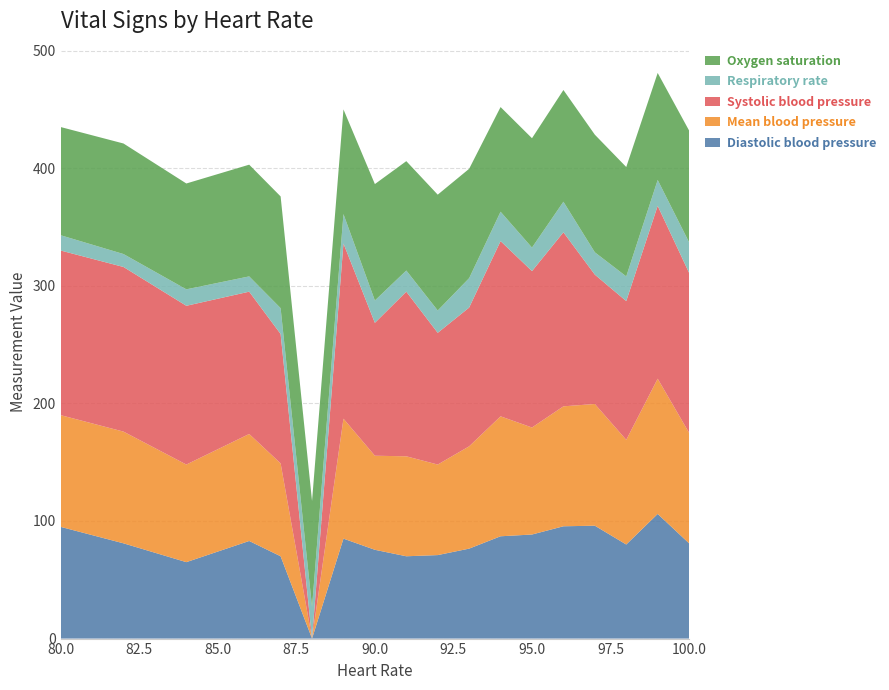

Reading left to right, what are all the values shown in this chart?

Diastolic blood pressure: 80=95.0	82=81.0	84=65.0	86=83.0	87=70.0	88=0.0	89=85.0	90=75.5	91=70.0	92=71.0	93=76.5	94=87.0	95=88.5	96=95.5	97=96.0	98=80.0	99=106.0	100=81.0
Mean blood pressure: 80=95.0	82=95.0	84=83.0	86=91.0	87=79.0	88=0.0	89=102.0	90=80.0	91=85.0	92=77.0	93=87.0	94=102.0	95=91.0	96=102.0	97=103.5	98=89.0	99=115.0	100=94.0
Systolic blood pressure: 80=140.0	82=140.0	84=135.0	86=121.0	87=110.0	88=0.0	89=149.0	90=113.0	91=140.0	92=112.0	93=118.0	94=149.0	95=133.0	96=148.0	97=110.0	98=118.0	99=147.0	100=136.0
Respiratory rate: 80=13.0	82=11.0	84=14.0	86=13.0	87=22.0	88=27.0	89=25.0	90=19.0	91=18.0	92=19.0	93=25.0	94=25.0	95=20.0	96=26.0	97=19.0	98=21.0	99=22.0	100=26.0
Oxygen saturation: 80=92.0	82=94.0	84=90.0	86=95.0	87=95.0	88=90.0	89=89.0	90=99.0	91=93.0	92=98.5	93=93.0	94=89.0	95=93.0	96=95.0	97=100.0	98=93.0	99=91.0	100=95.0